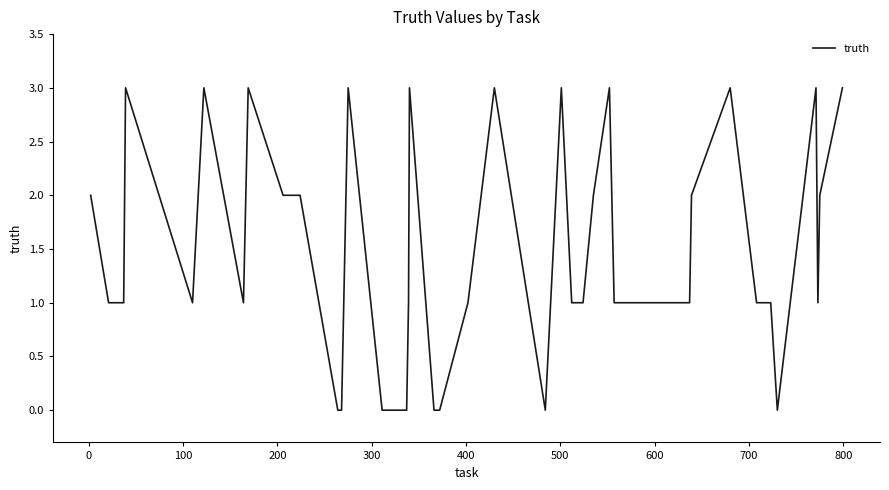

What is the sum of all values?

60